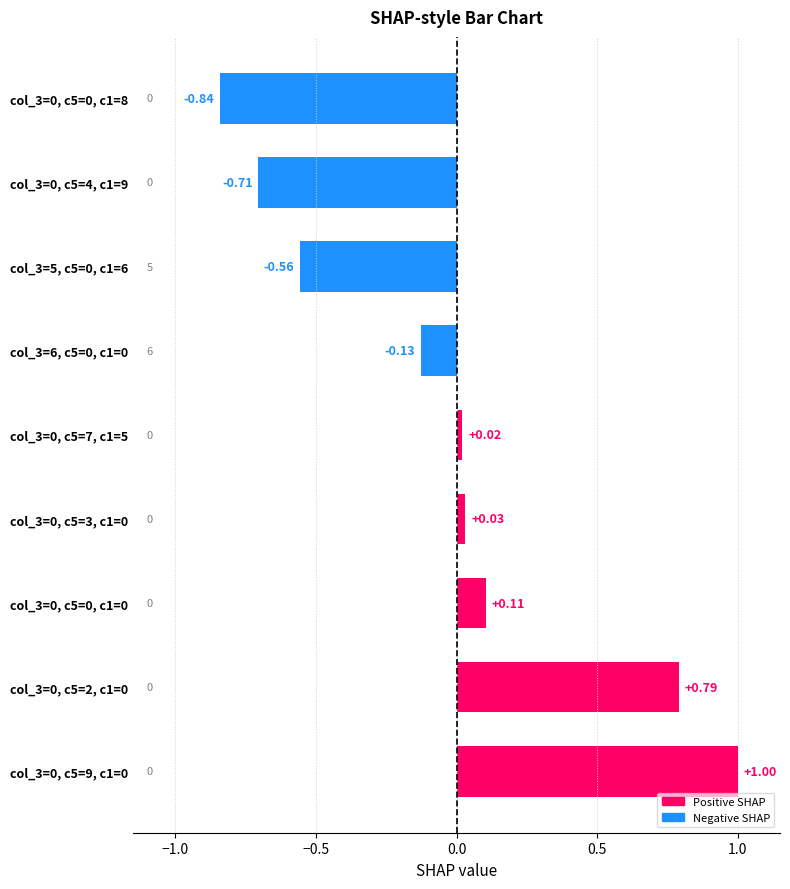

How many values are above zero?

5